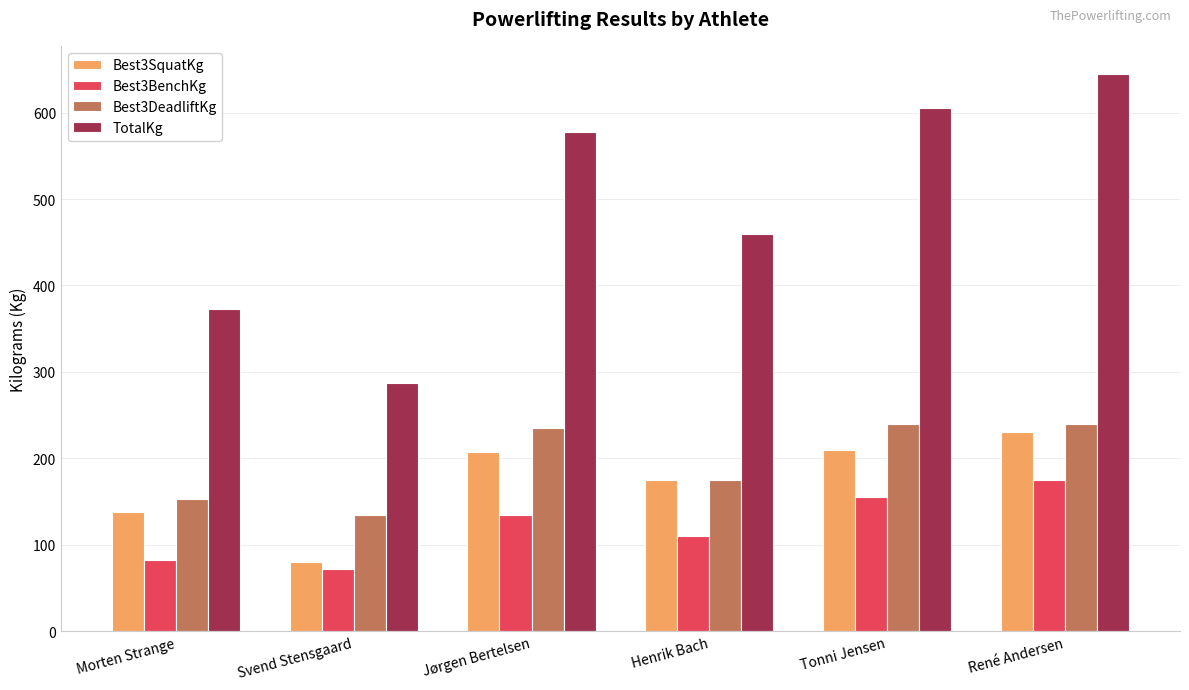

What value does the Best3SquatKg series have at Morten Strange?

137.5